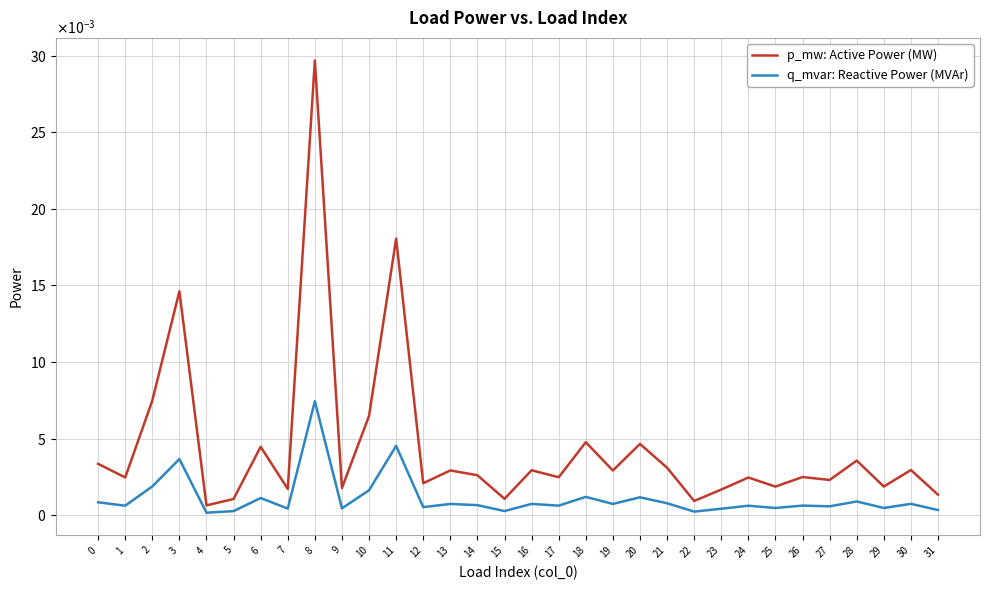

Which series has the largest total across all categories?

p_mw: Active Power (MW)